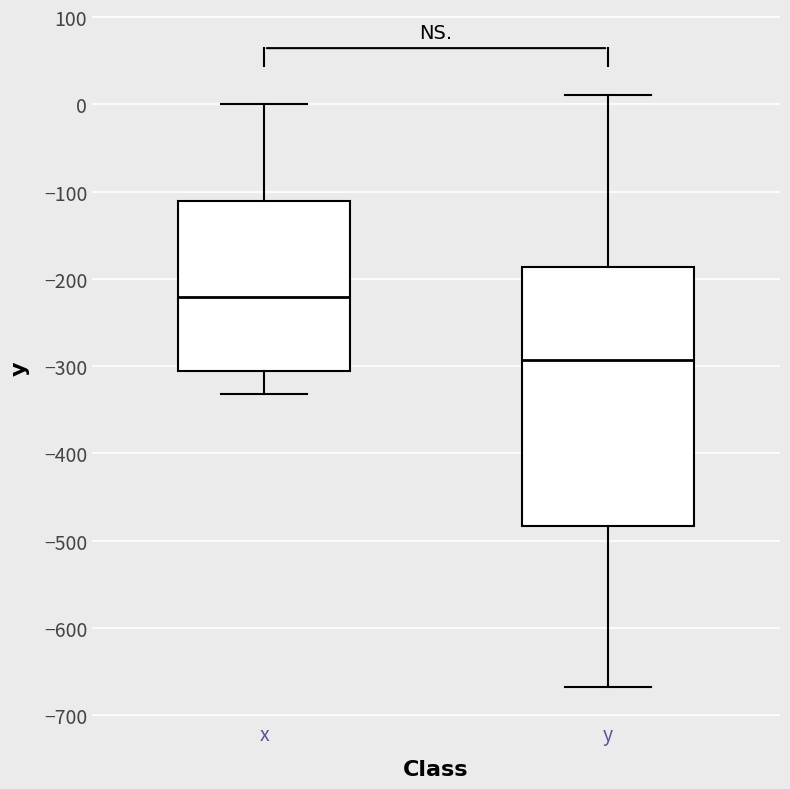

Which box's median line is the highest?

x